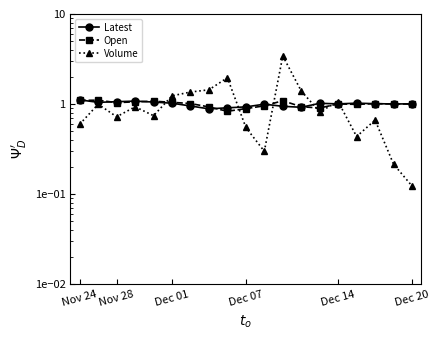

Where does the Open series first go above 1?

Nov 24